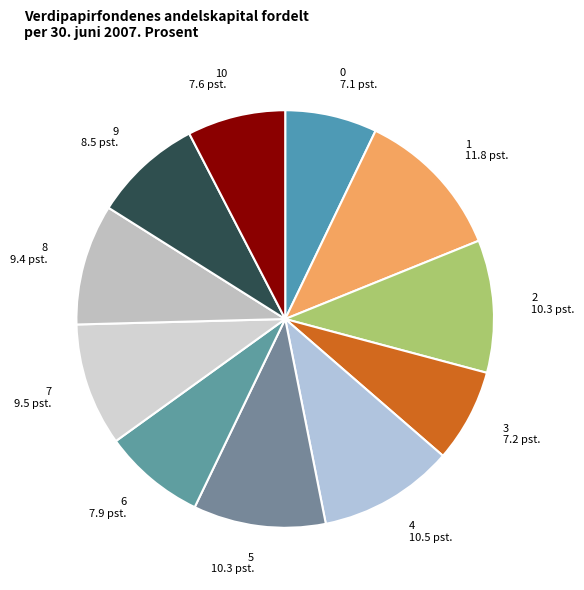

What is the ratio of the value at 2 to the value at 8?

1.1